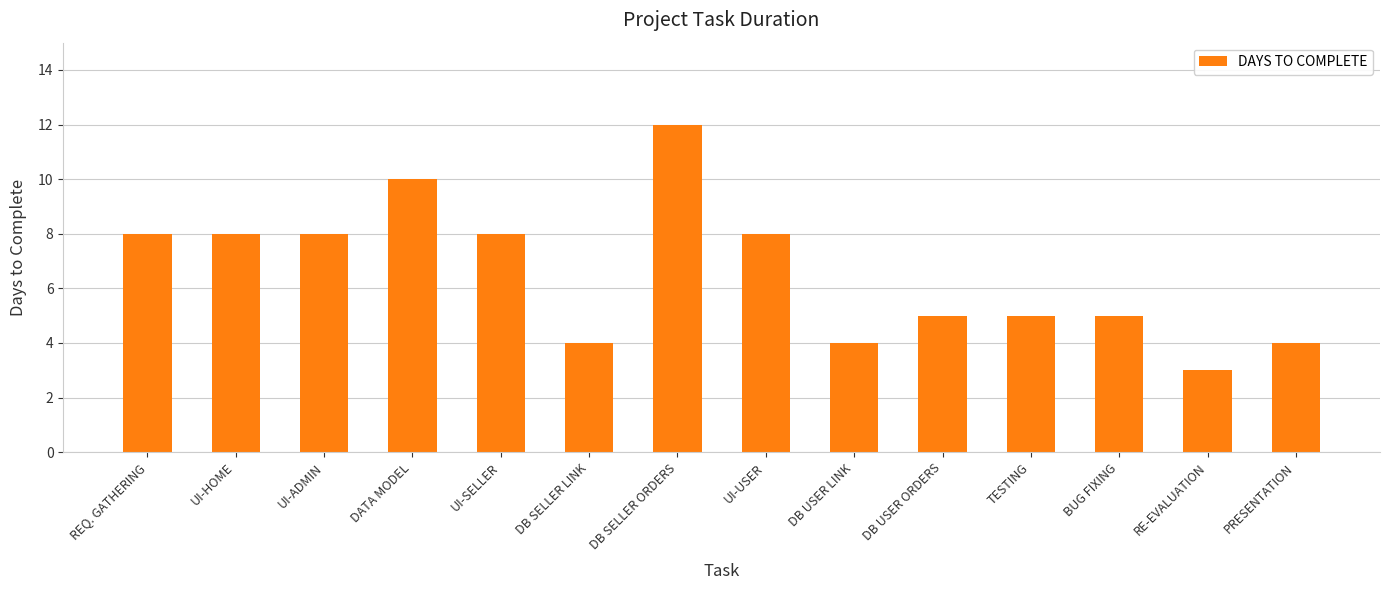

The value at DB USER ORDERS is 2. True or false?

False